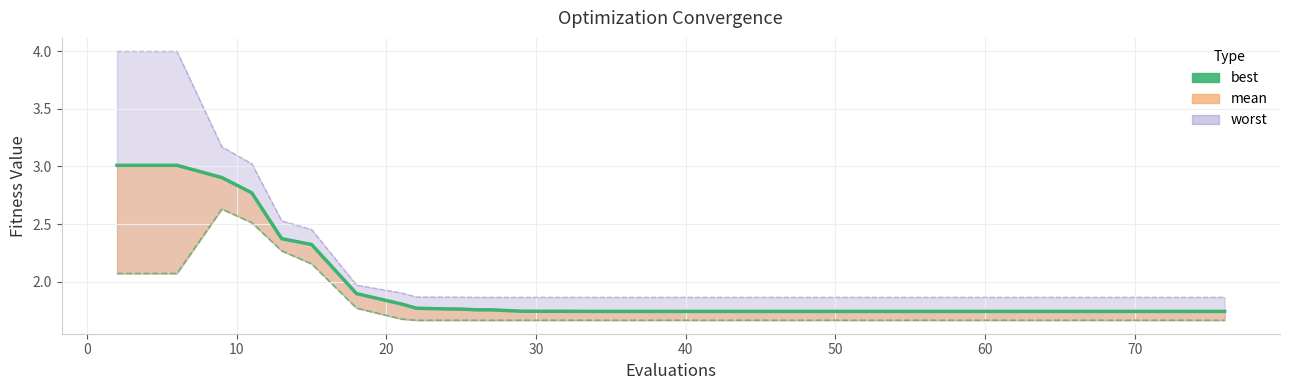

How many data points does each series have?

40